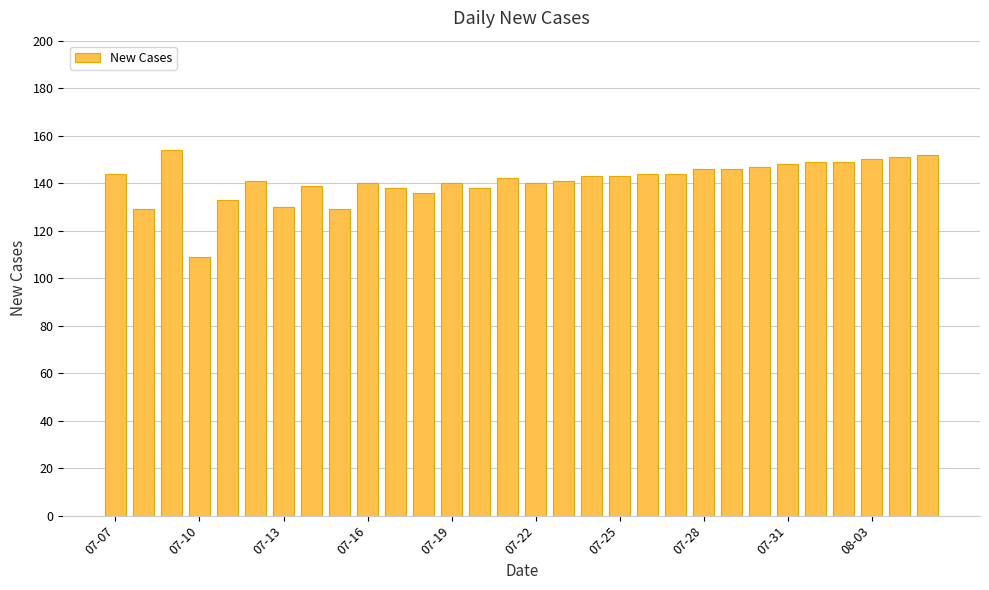

What is the value of the 15th bar from the left?

142